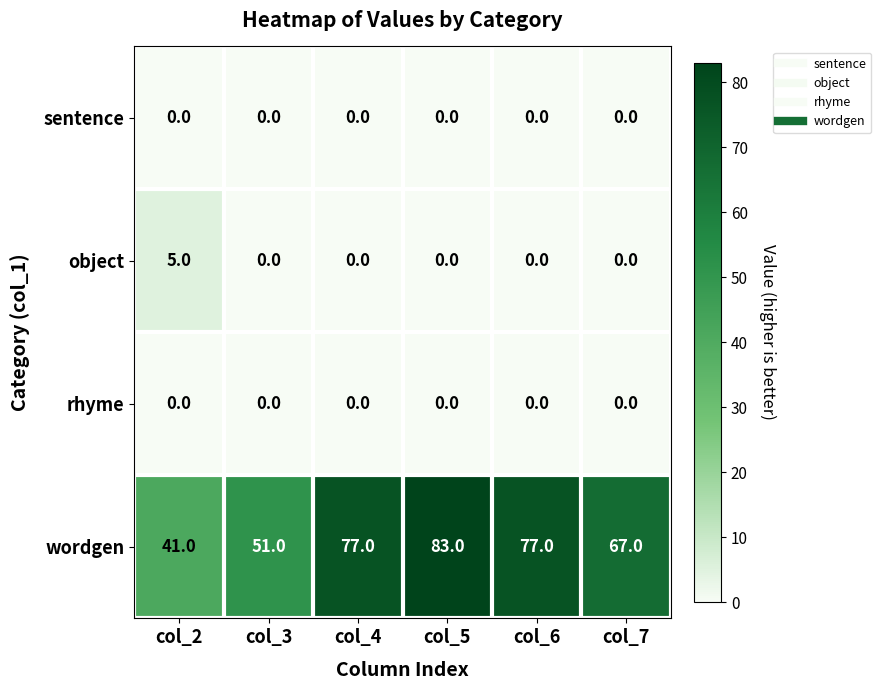

Count the wordgen values in the range 51 to 77.

4